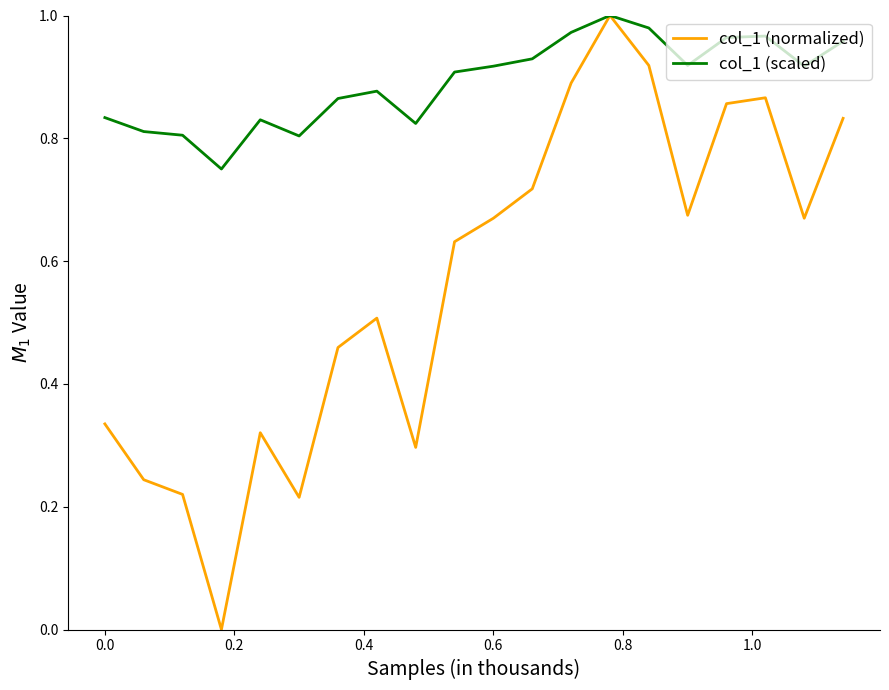

Which series has the largest total across all categories?

col_1 (scaled)